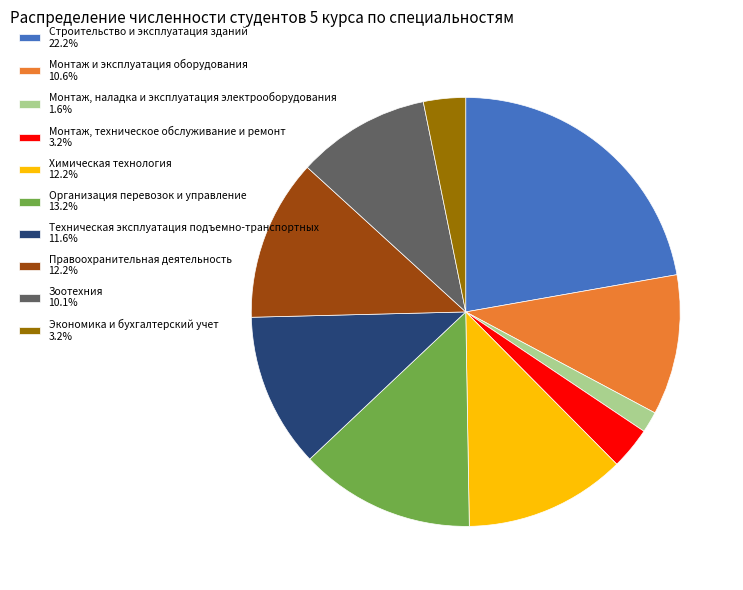

Does Правоохранительная деятельность represent more than half of the total?

No